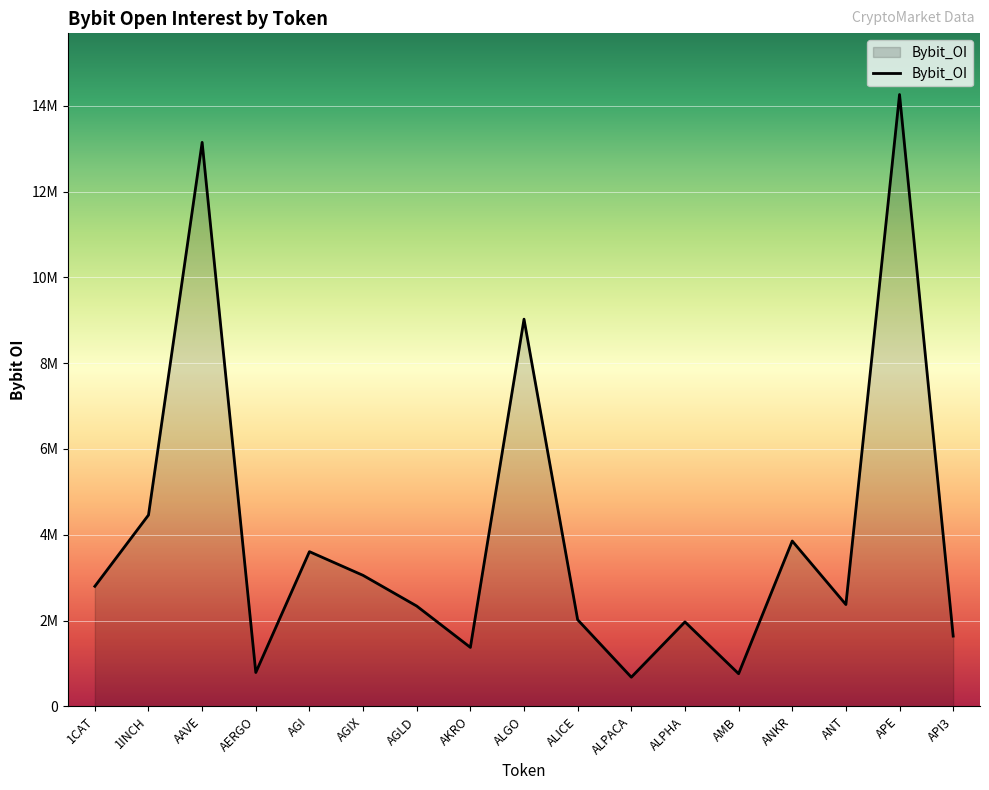

What is the average value?

4008481